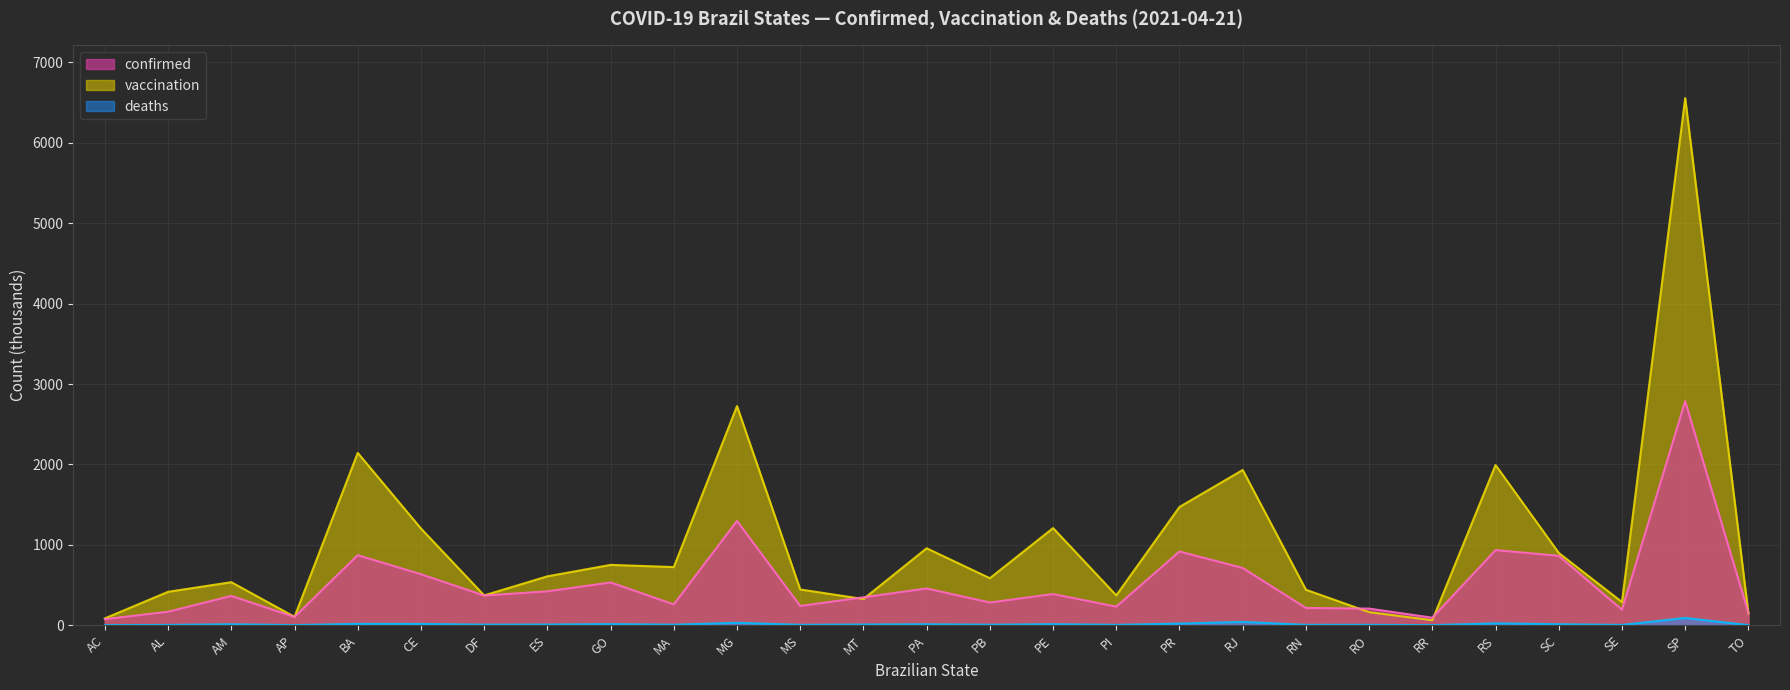

Is it true that deaths equals 2.4 at TO?

True